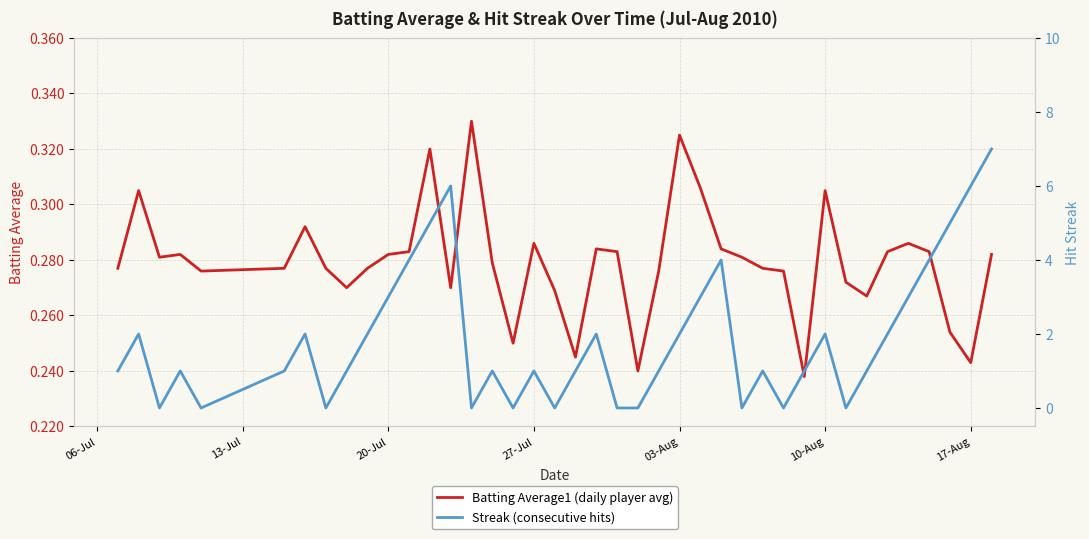

Does the chart display data point markers on the line(s)?

No